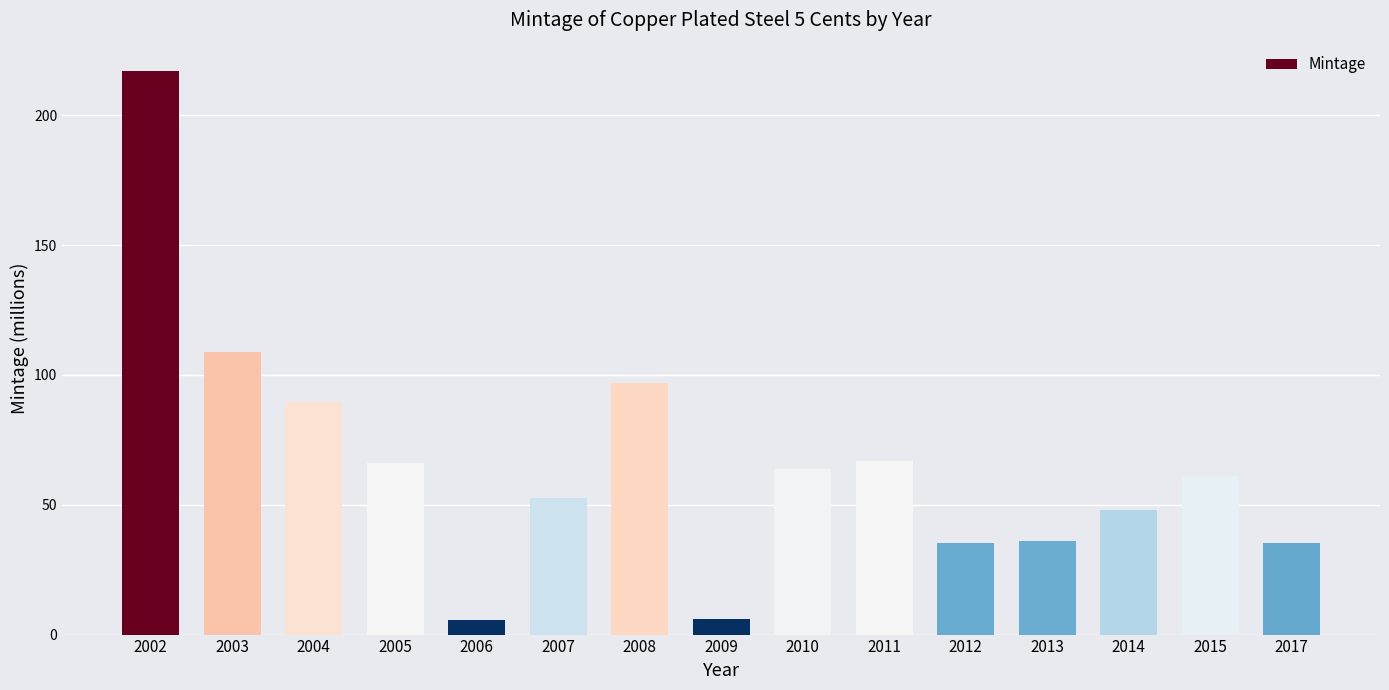

The value at 2013 is 24.3. True or false?

False